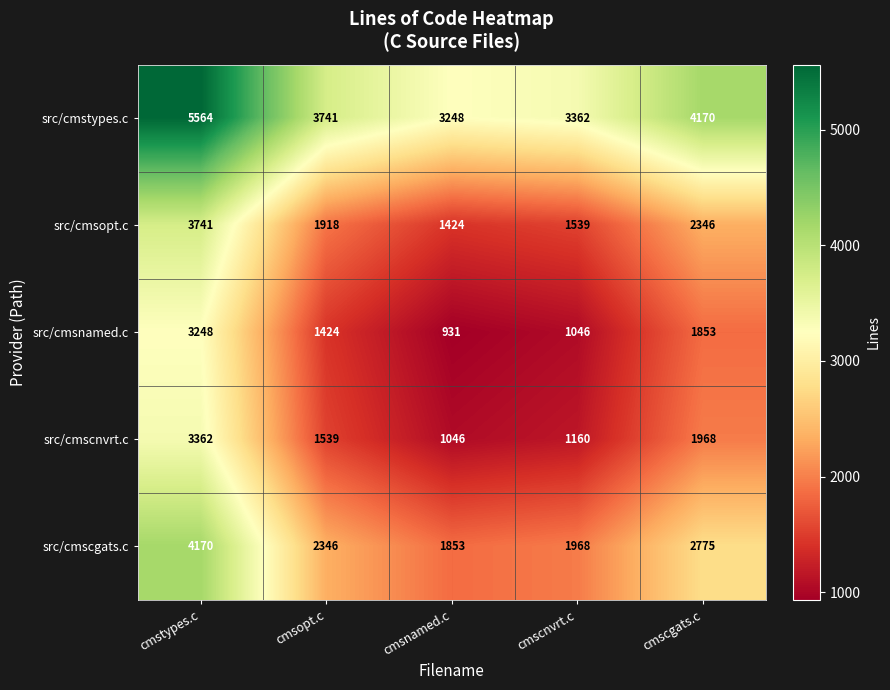

Which series has the largest total across all categories?

src/cmstypes.c